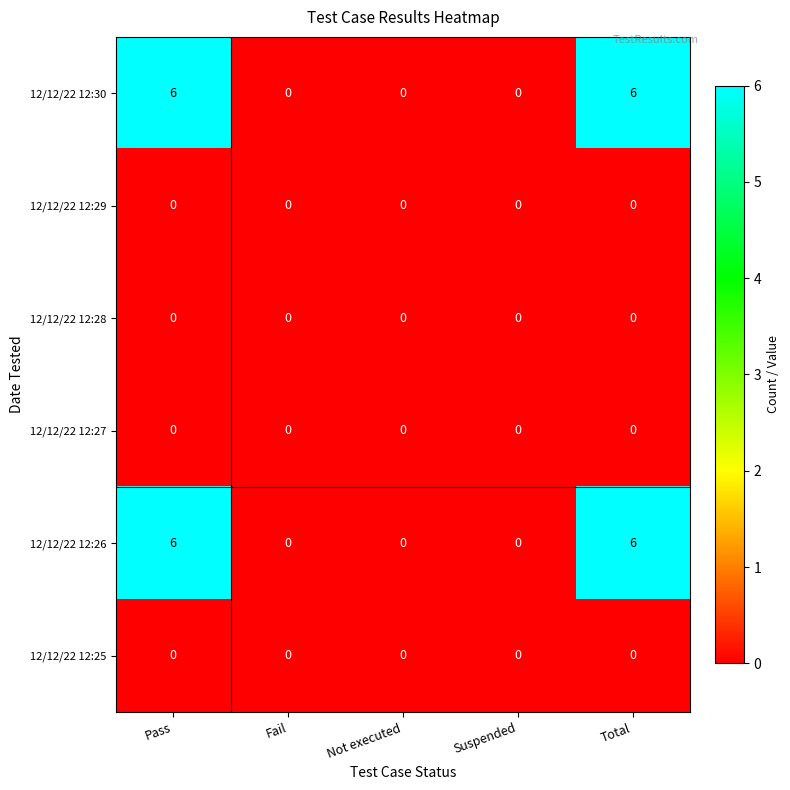

What is the greatest value displayed?

6